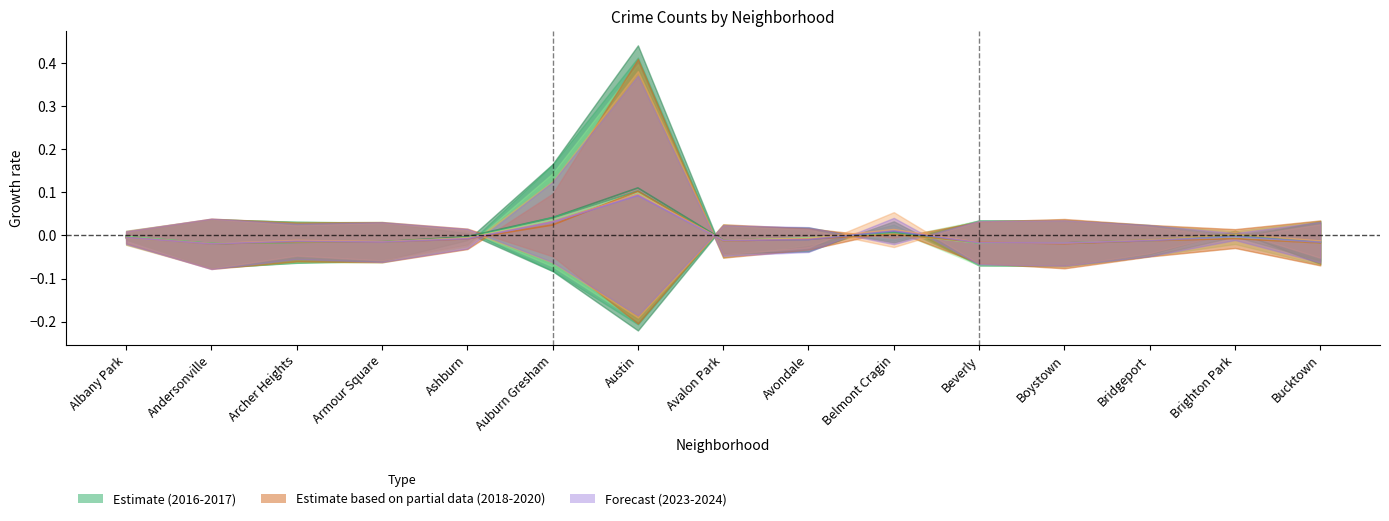

How many lines are shown in the chart?

6